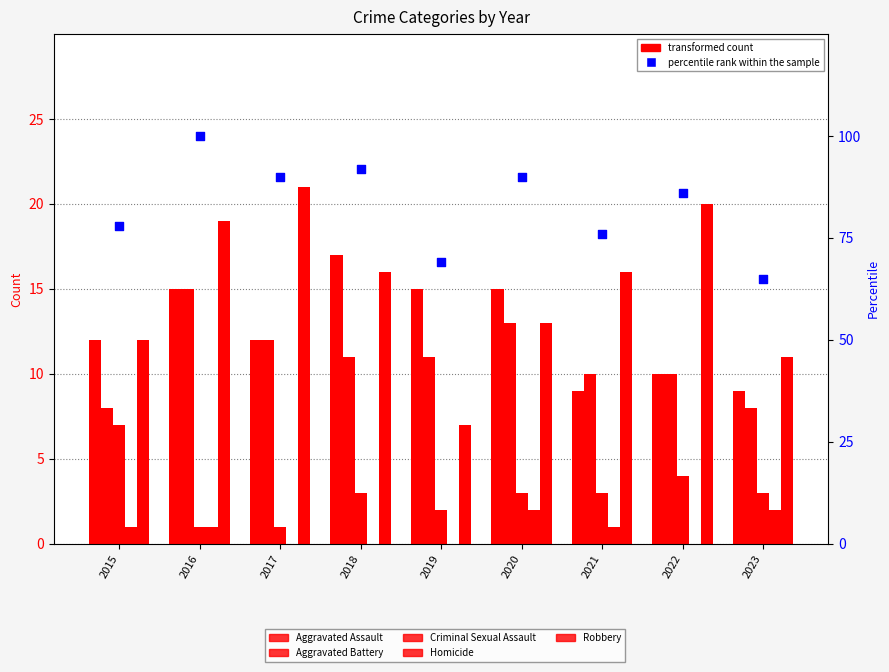

Which series reaches the maximum Y coordinate?

percentile rank within the sample